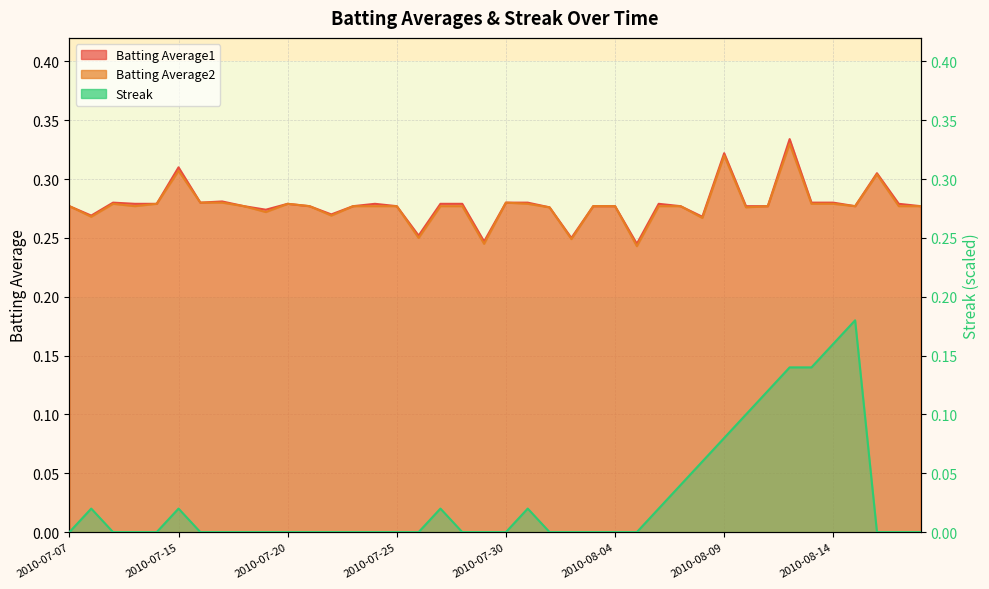

The Batting Average1 series shows 0.5 at 2010-08-17. True or false?

False